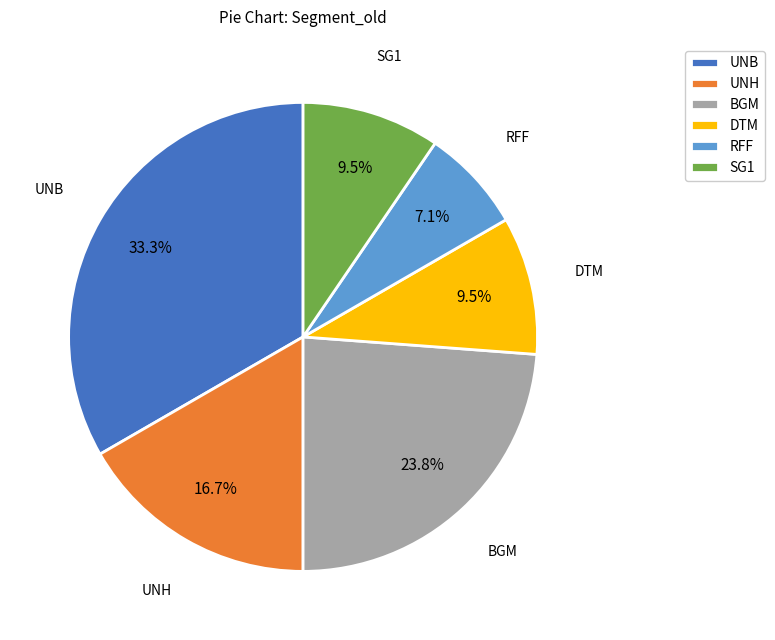

To the nearest percent, what is the combined percentage of RFF and UNH?

24%